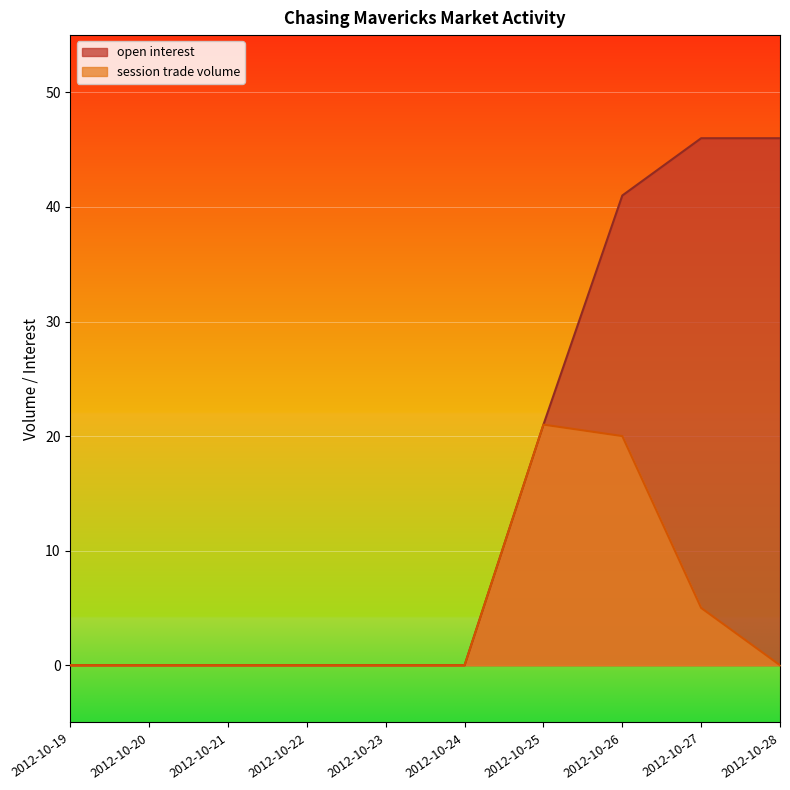

Rank the series at 2012-10-21 from highest to lowest value.

open interest, session trade volume